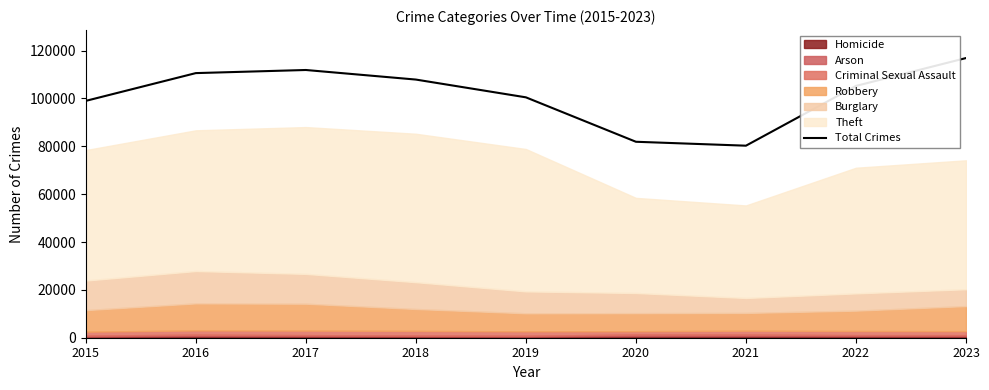

Is it true that the value at 2018 is 107897?

True